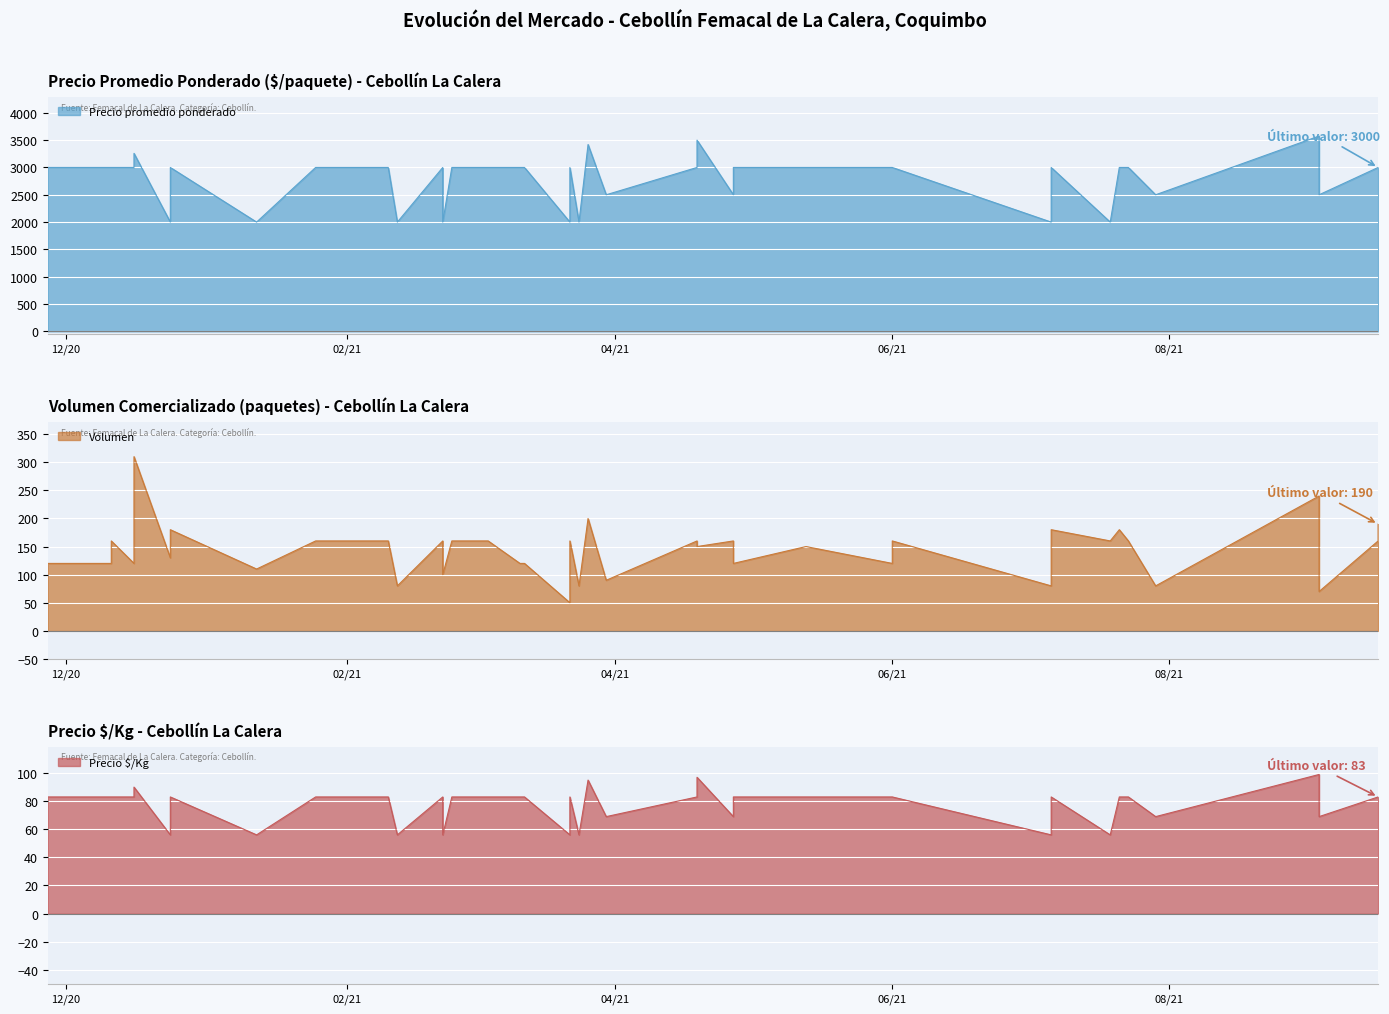

Rank the series at 2021-04-27 from highest to lowest value.

Precio promedio ponderado, Volumen, Precio $/Kg